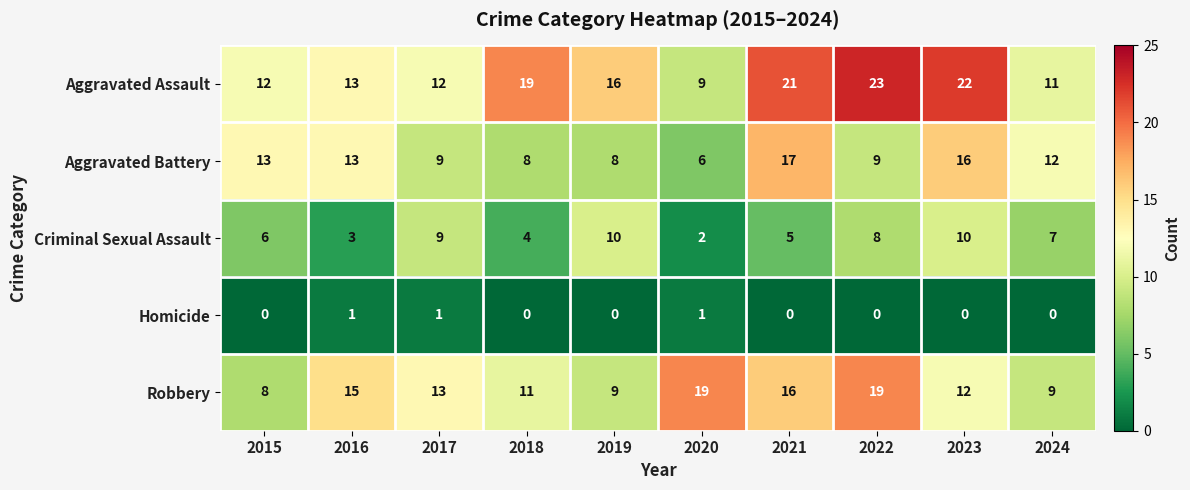

Where does the Criminal Sexual Assault series first go above 7?

2017